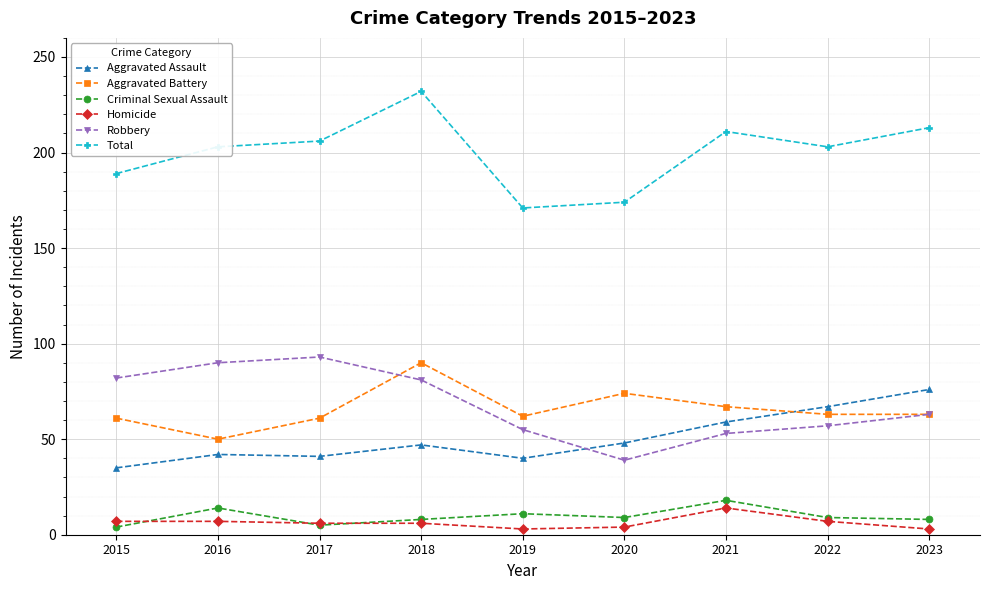

True or false: Total and Homicide cross at least once.

False